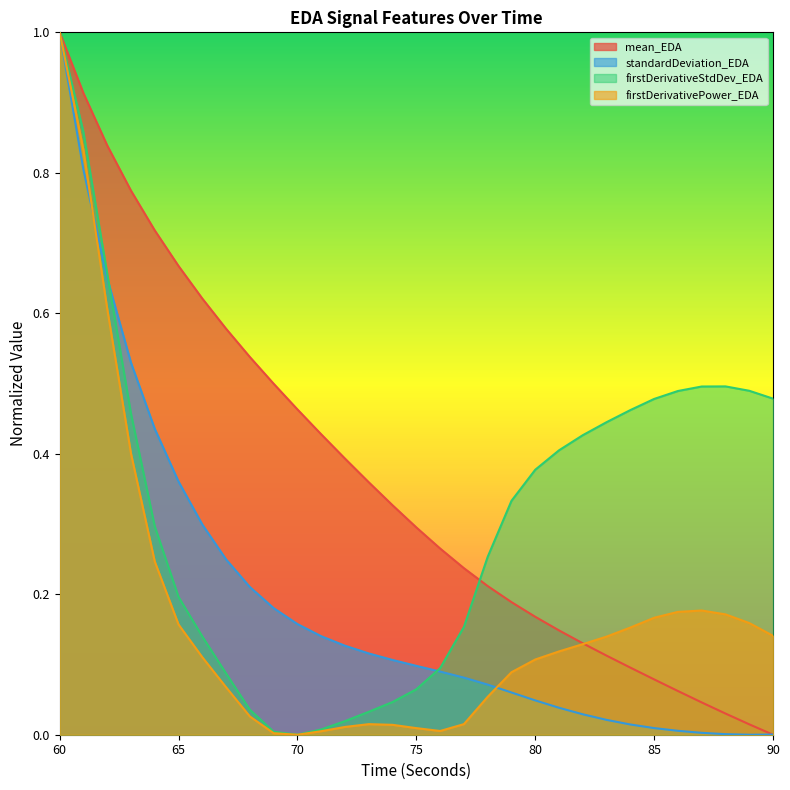

What is the difference between the highest and lowest values at 72?

0.4